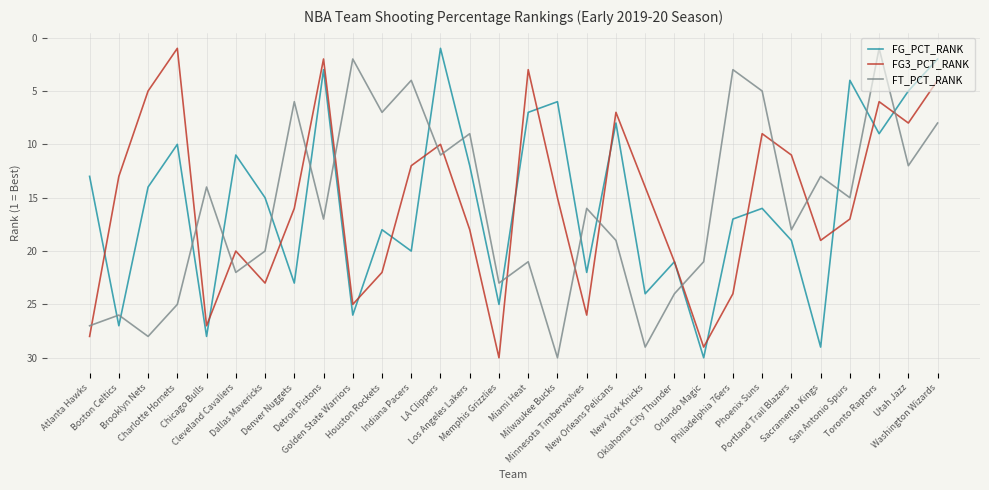

Where is the first local minimum for FG3_PCT_RANK?

Charlotte Hornets